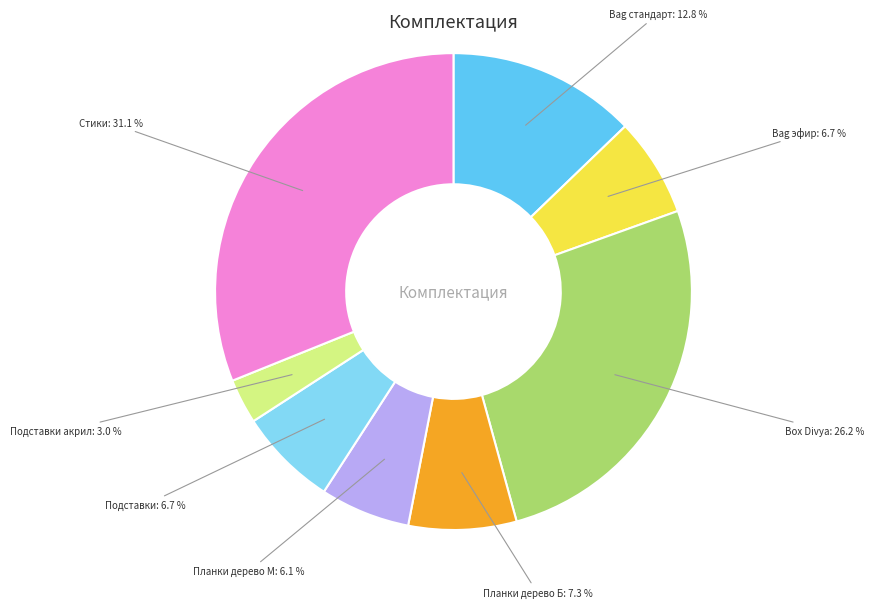

Does any single category account for the majority?

No